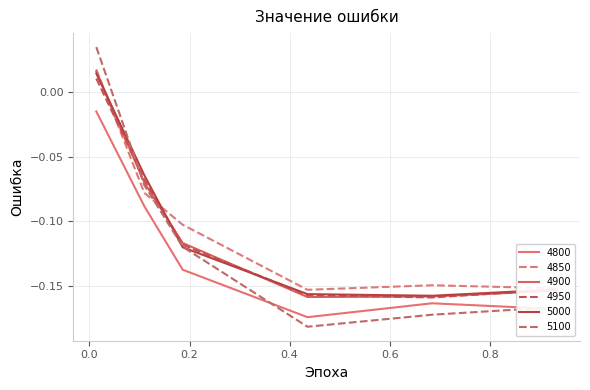

What is the label of the 5th point from the right?

0.1095890410958904